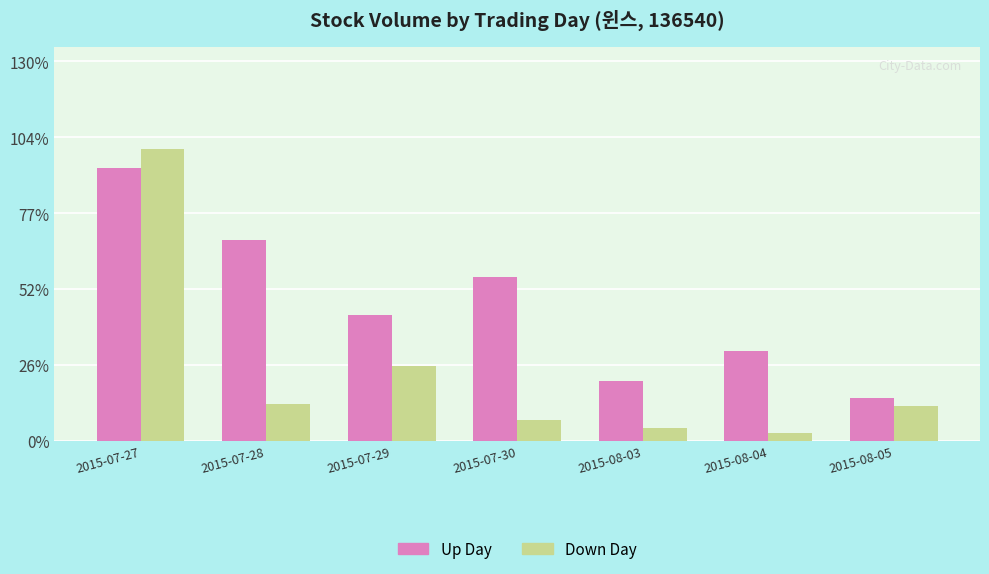

Does the chart contain any negative values?

No